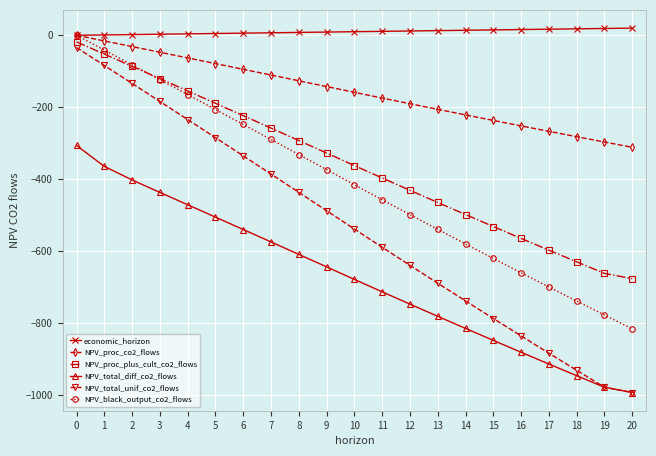

What is the smallest value displayed?

-992.9